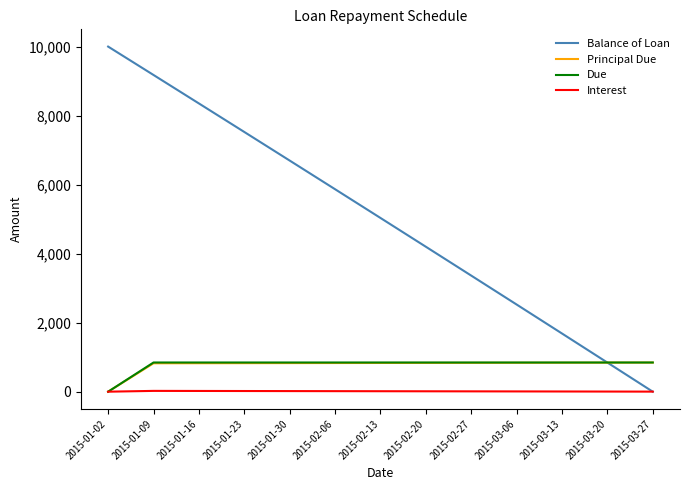

How many lines are shown in the chart?

4